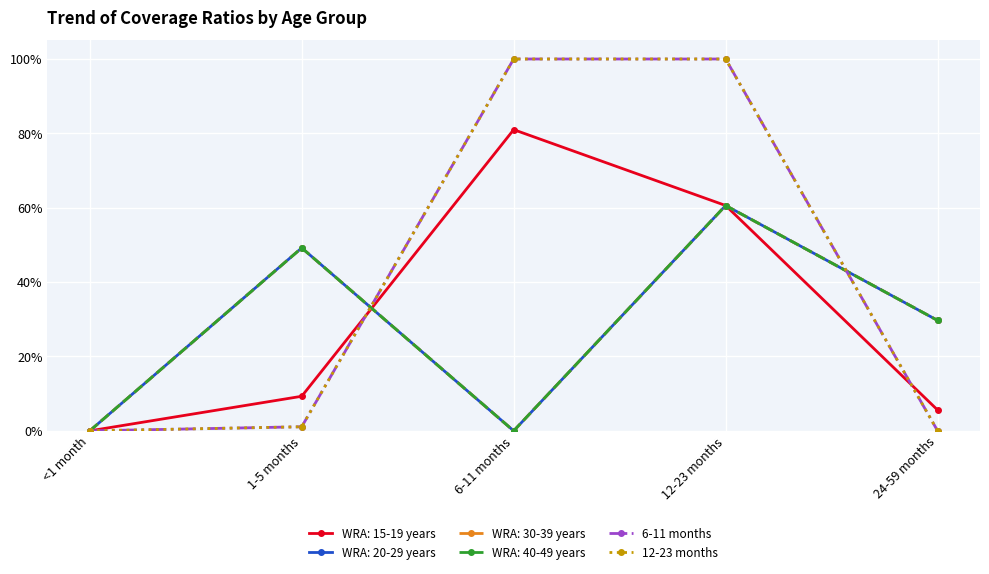

What is the difference between the maximum and minimum values in the 6-11 months series?

1.0